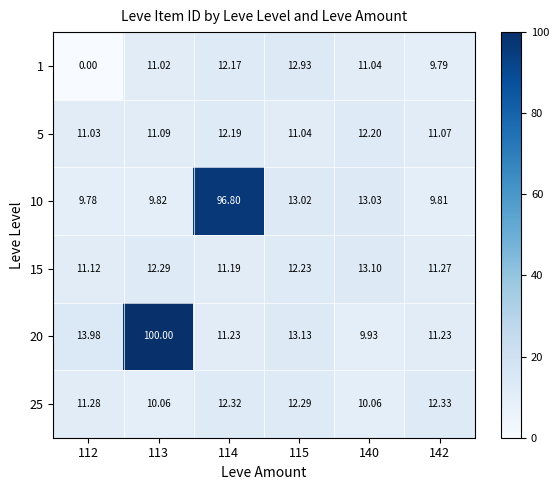

Is the value of 1 at 113 greater than the value of 20 at 115?

No